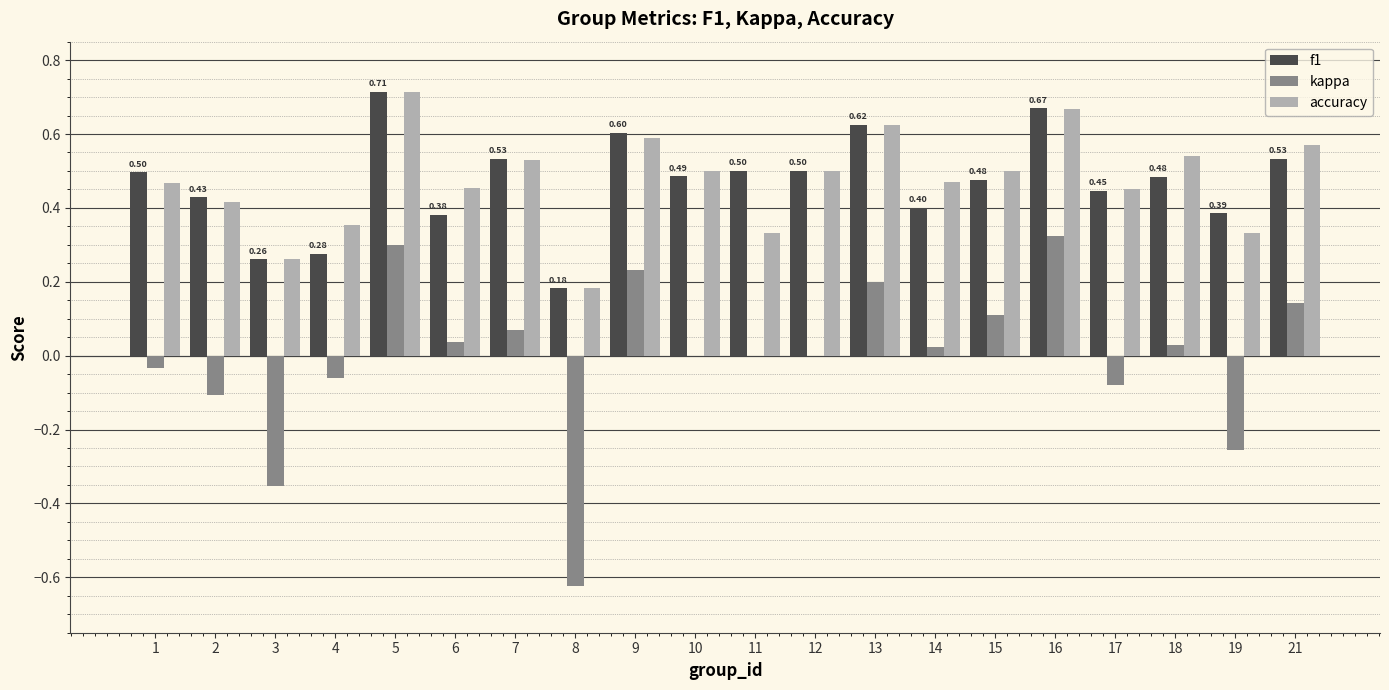

Is the value of f1 at 19 greater than the value of accuracy at 13?

No